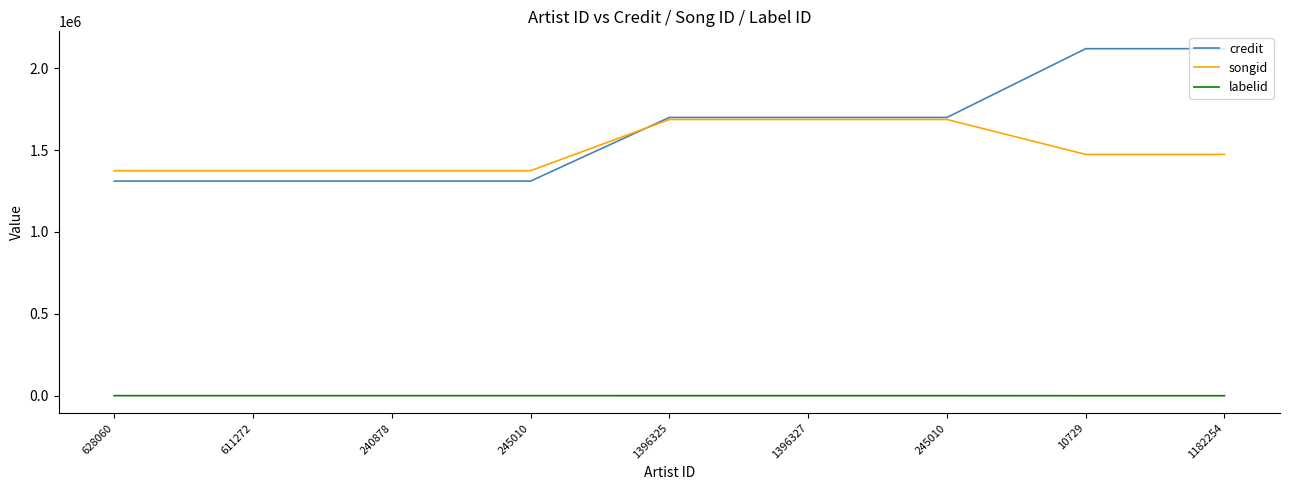

What is the label of the 8th point from the right?

611272